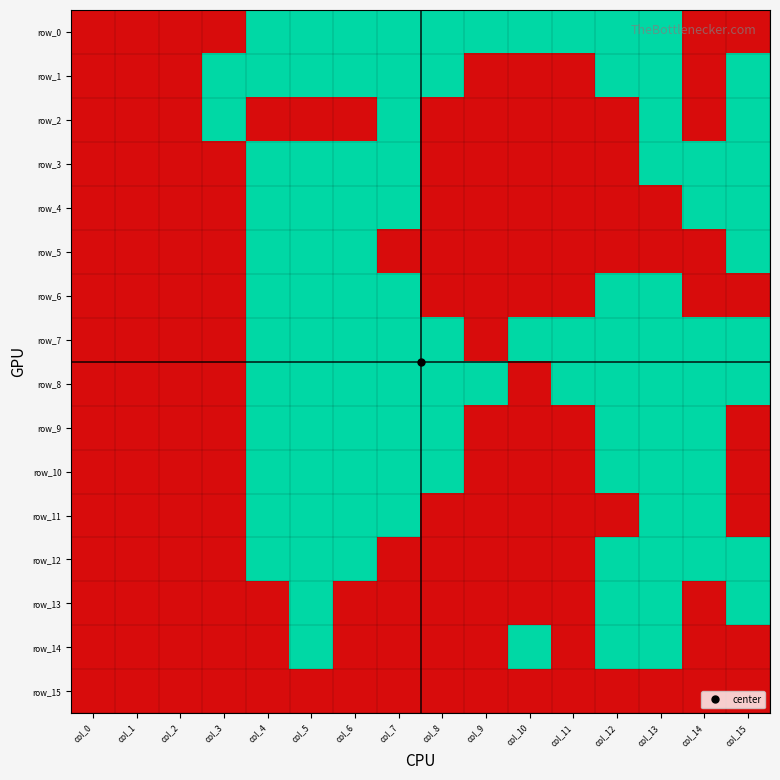

Reading right to left, what are all the values shown in this chart?

row_0: 0	0	1	1	1	1	1	1	1	1	1	1	0	0	0	0
row_1: 1	0	1	1	0	0	0	1	1	1	1	1	1	0	0	0
row_2: 1	0	1	0	0	0	0	0	1	0	0	0	1	0	0	0
row_3: 1	1	1	0	0	0	0	0	1	1	1	1	0	0	0	0
row_4: 1	1	0	0	0	0	0	0	1	1	1	1	0	0	0	0
row_5: 1	0	0	0	0	0	0	0	0	1	1	1	0	0	0	0
row_6: 0	0	1	1	0	0	0	0	1	1	1	1	0	0	0	0
row_7: 1	1	1	1	1	1	0	1	1	1	1	1	0	0	0	0
row_8: 1	1	1	1	1	0	1	1	1	1	1	1	0	0	0	0
row_9: 0	1	1	1	0	0	0	1	1	1	1	1	0	0	0	0
row_10: 0	1	1	1	0	0	0	1	1	1	1	1	0	0	0	0
row_11: 0	1	1	0	0	0	0	0	1	1	1	1	0	0	0	0
row_12: 1	1	1	1	0	0	0	0	0	1	1	1	0	0	0	0
row_13: 1	0	1	1	0	0	0	0	0	0	1	0	0	0	0	0
row_14: 0	0	1	1	0	1	0	0	0	0	1	0	0	0	0	0
row_15: 0	0	0	0	0	0	0	0	0	0	0	0	0	0	0	0